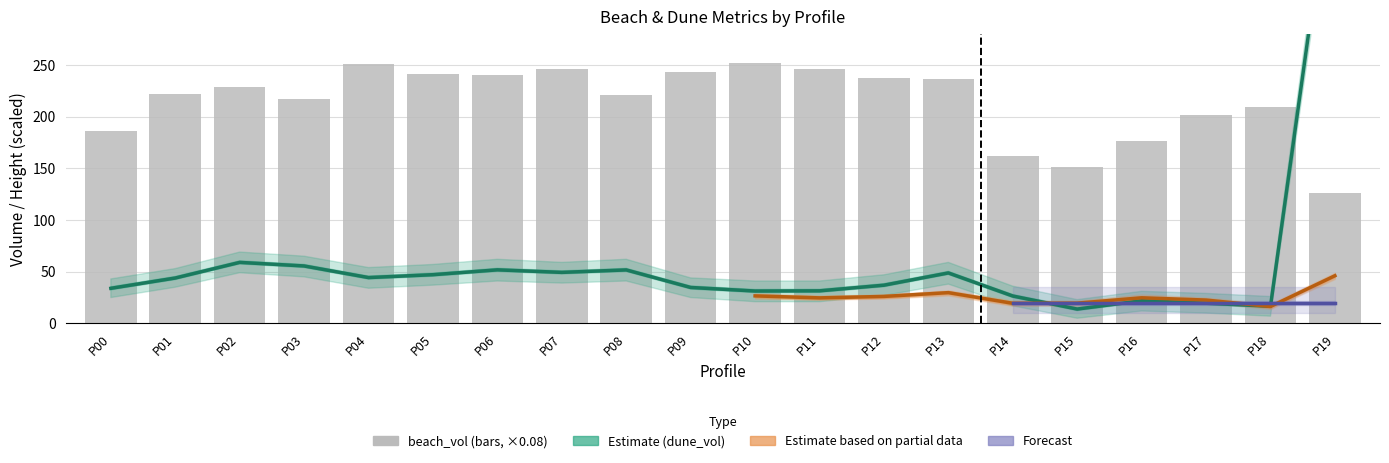

At how many categories does at least one series exceed 418?

1